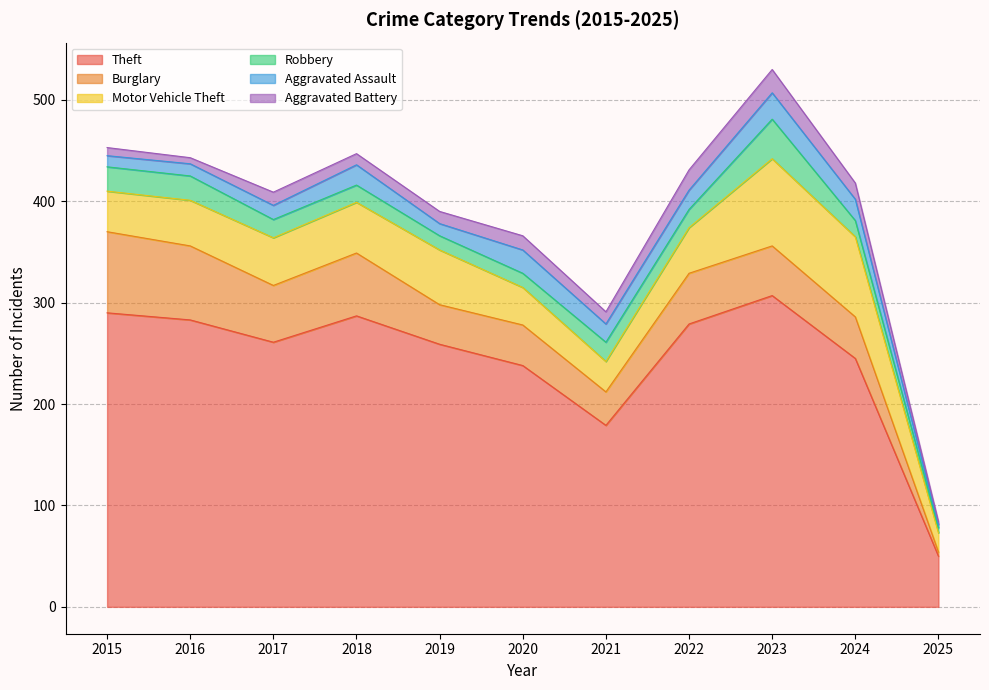

What is the difference between the maximum and minimum values in the Motor Vehicle Theft series?

67